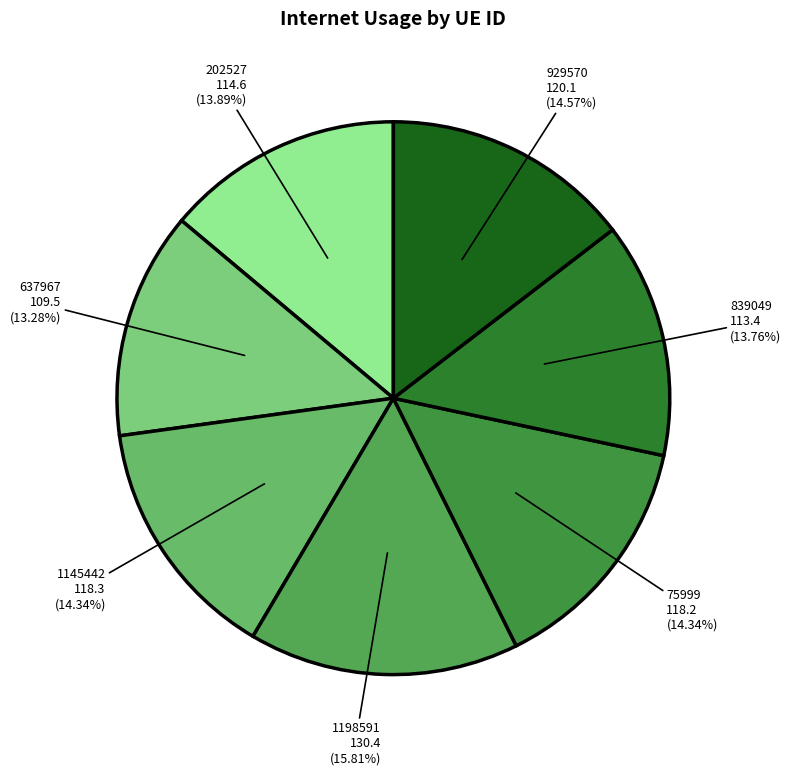

Which category has the biggest portion of the pie?

1198591